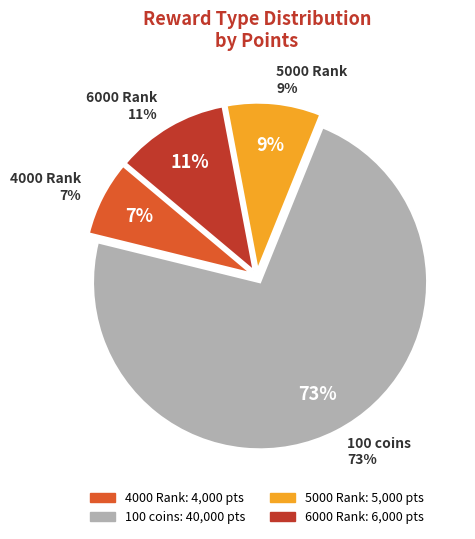

Which slice is the largest?

100 coins